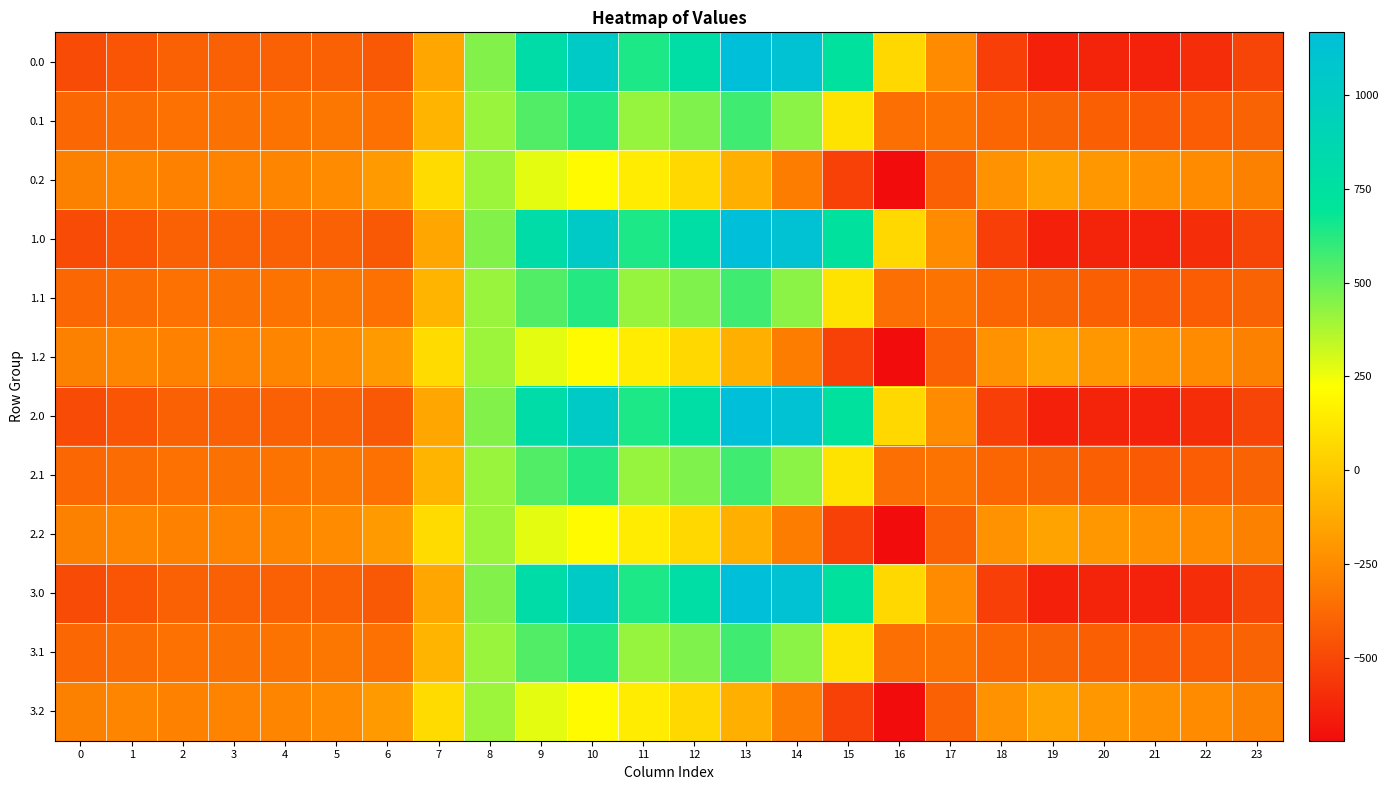

What is the smallest value displayed?

-721.2